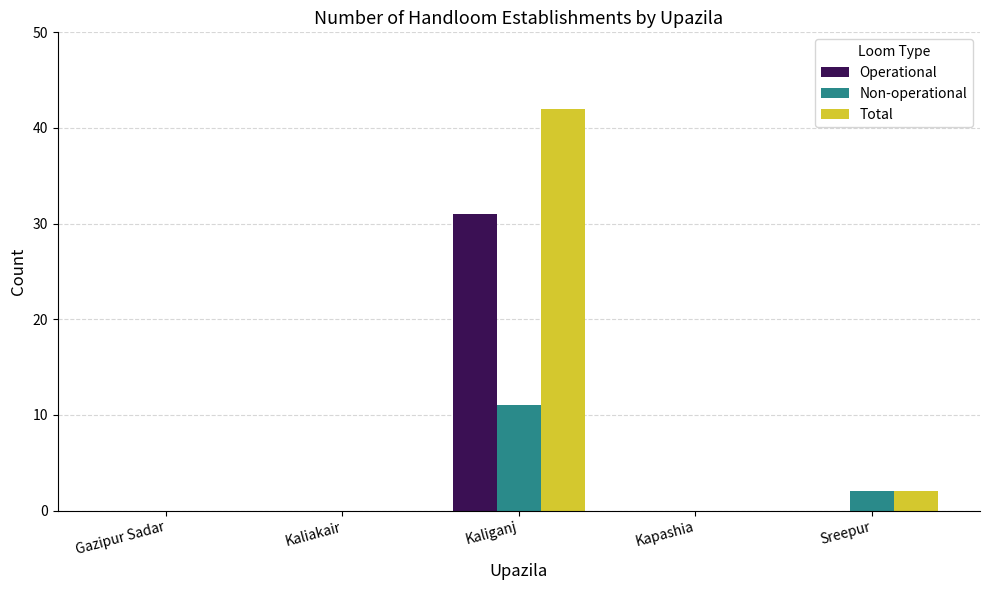

What are all the series names shown in the legend?

Operational, Non-operational, Total